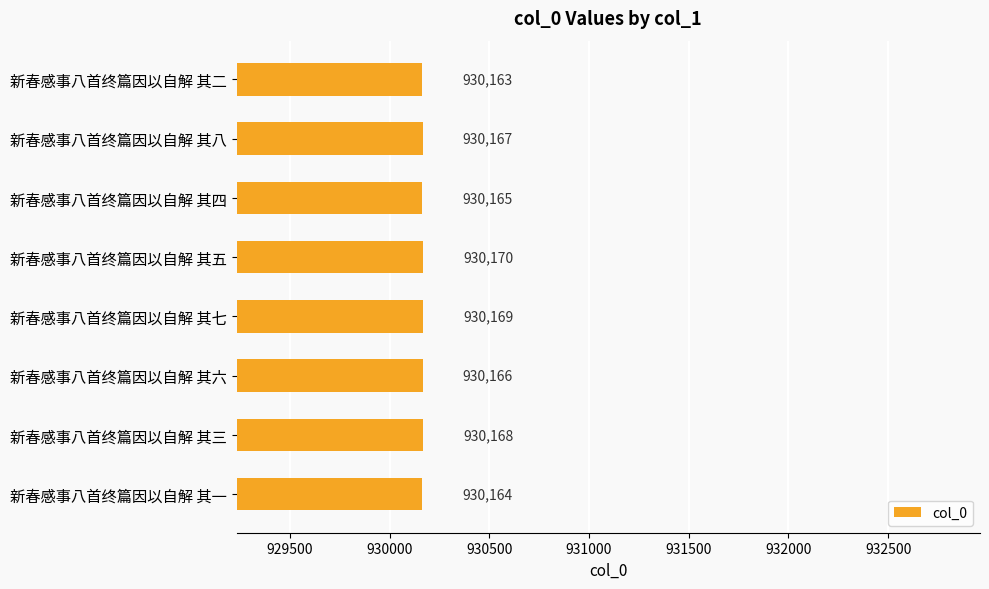

What is the sum of all values?

7441332